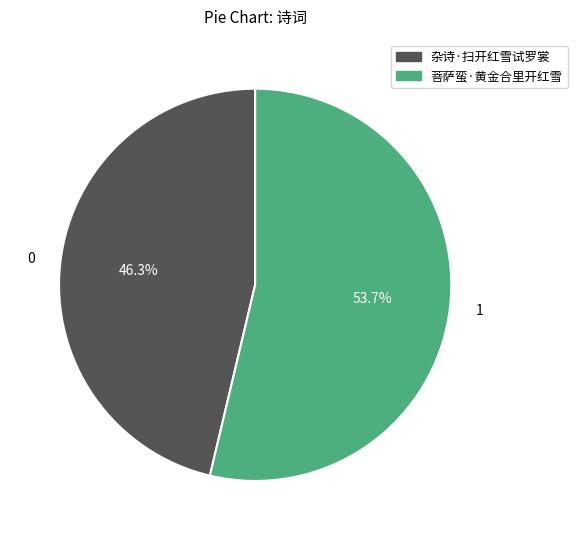

To the nearest percent, what is the average slice percentage?

50%